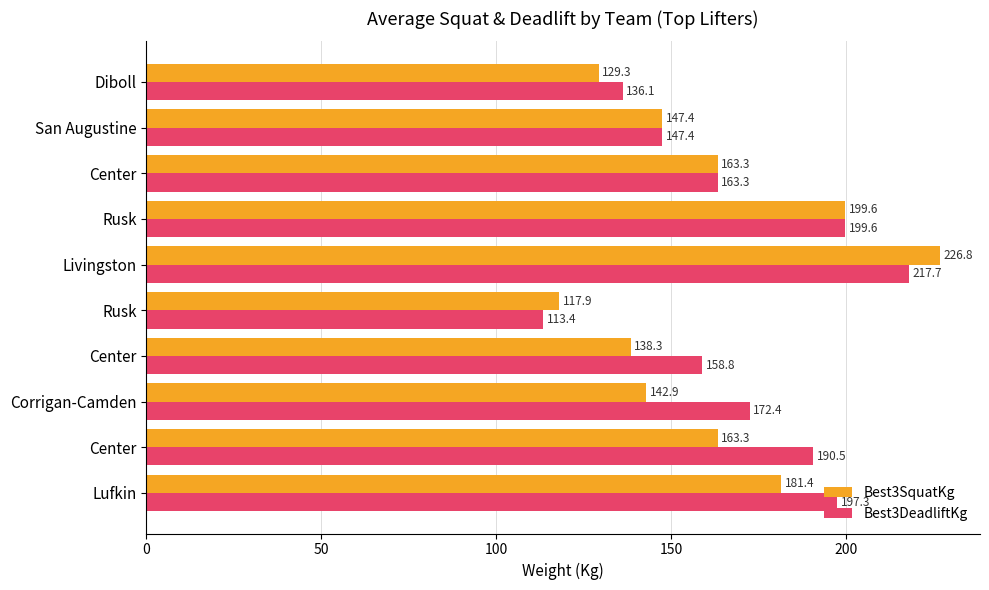

What is the value of the Best3DeadliftKg bar at the 7th from the left?

199.6